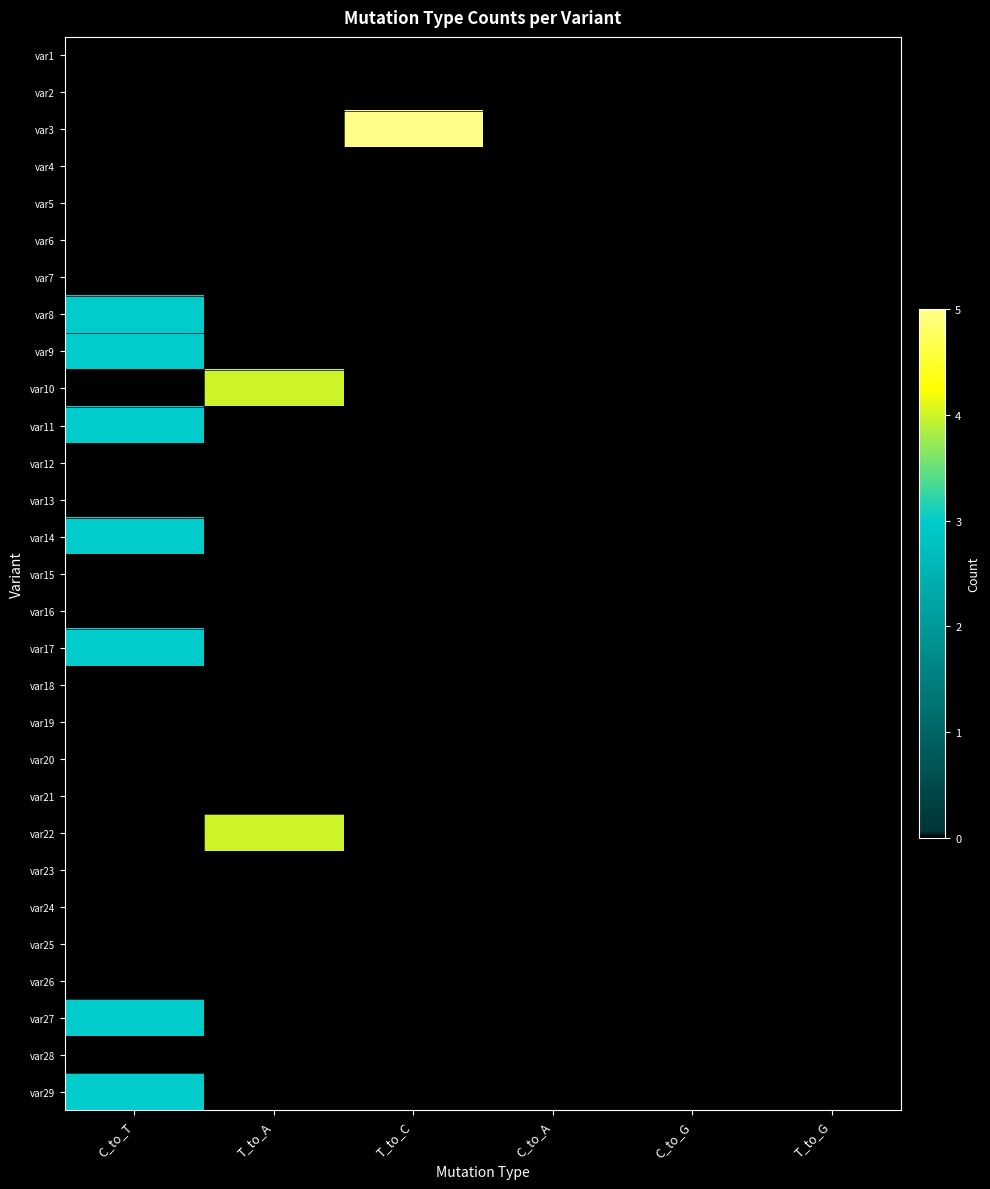

Reading left to right, extract all data points from this chart.

var1: C_to_T=0	T_to_A=0	T_to_C=0	C_to_A=0	C_to_G=0	T_to_G=0
var2: C_to_T=0	T_to_A=0	T_to_C=0	C_to_A=0	C_to_G=0	T_to_G=0
var3: C_to_T=0	T_to_A=0	T_to_C=5	C_to_A=0	C_to_G=0	T_to_G=0
var4: C_to_T=0	T_to_A=0	T_to_C=0	C_to_A=0	C_to_G=0	T_to_G=0
var5: C_to_T=0	T_to_A=0	T_to_C=0	C_to_A=0	C_to_G=0	T_to_G=0
var6: C_to_T=0	T_to_A=0	T_to_C=0	C_to_A=0	C_to_G=0	T_to_G=0
var7: C_to_T=0	T_to_A=0	T_to_C=0	C_to_A=0	C_to_G=0	T_to_G=0
var8: C_to_T=3	T_to_A=0	T_to_C=0	C_to_A=0	C_to_G=0	T_to_G=0
var9: C_to_T=3	T_to_A=0	T_to_C=0	C_to_A=0	C_to_G=0	T_to_G=0
var10: C_to_T=0	T_to_A=4	T_to_C=0	C_to_A=0	C_to_G=0	T_to_G=0
var11: C_to_T=3	T_to_A=0	T_to_C=0	C_to_A=0	C_to_G=0	T_to_G=0
var12: C_to_T=0	T_to_A=0	T_to_C=0	C_to_A=0	C_to_G=0	T_to_G=0
var13: C_to_T=0	T_to_A=0	T_to_C=0	C_to_A=0	C_to_G=0	T_to_G=0
var14: C_to_T=3	T_to_A=0	T_to_C=0	C_to_A=0	C_to_G=0	T_to_G=0
var15: C_to_T=0	T_to_A=0	T_to_C=0	C_to_A=0	C_to_G=0	T_to_G=0
var16: C_to_T=0	T_to_A=0	T_to_C=0	C_to_A=0	C_to_G=0	T_to_G=0
var17: C_to_T=3	T_to_A=0	T_to_C=0	C_to_A=0	C_to_G=0	T_to_G=0
var18: C_to_T=0	T_to_A=0	T_to_C=0	C_to_A=0	C_to_G=0	T_to_G=0
var19: C_to_T=0	T_to_A=0	T_to_C=0	C_to_A=0	C_to_G=0	T_to_G=0
var20: C_to_T=0	T_to_A=0	T_to_C=0	C_to_A=0	C_to_G=0	T_to_G=0
var21: C_to_T=0	T_to_A=0	T_to_C=0	C_to_A=0	C_to_G=0	T_to_G=0
var22: C_to_T=0	T_to_A=4	T_to_C=0	C_to_A=0	C_to_G=0	T_to_G=0
var23: C_to_T=0	T_to_A=0	T_to_C=0	C_to_A=0	C_to_G=0	T_to_G=0
var24: C_to_T=0	T_to_A=0	T_to_C=0	C_to_A=0	C_to_G=0	T_to_G=0
var25: C_to_T=0	T_to_A=0	T_to_C=0	C_to_A=0	C_to_G=0	T_to_G=0
var26: C_to_T=0	T_to_A=0	T_to_C=0	C_to_A=0	C_to_G=0	T_to_G=0
var27: C_to_T=3	T_to_A=0	T_to_C=0	C_to_A=0	C_to_G=0	T_to_G=0
var28: C_to_T=0	T_to_A=0	T_to_C=0	C_to_A=0	C_to_G=0	T_to_G=0
var29: C_to_T=3	T_to_A=0	T_to_C=0	C_to_A=0	C_to_G=0	T_to_G=0